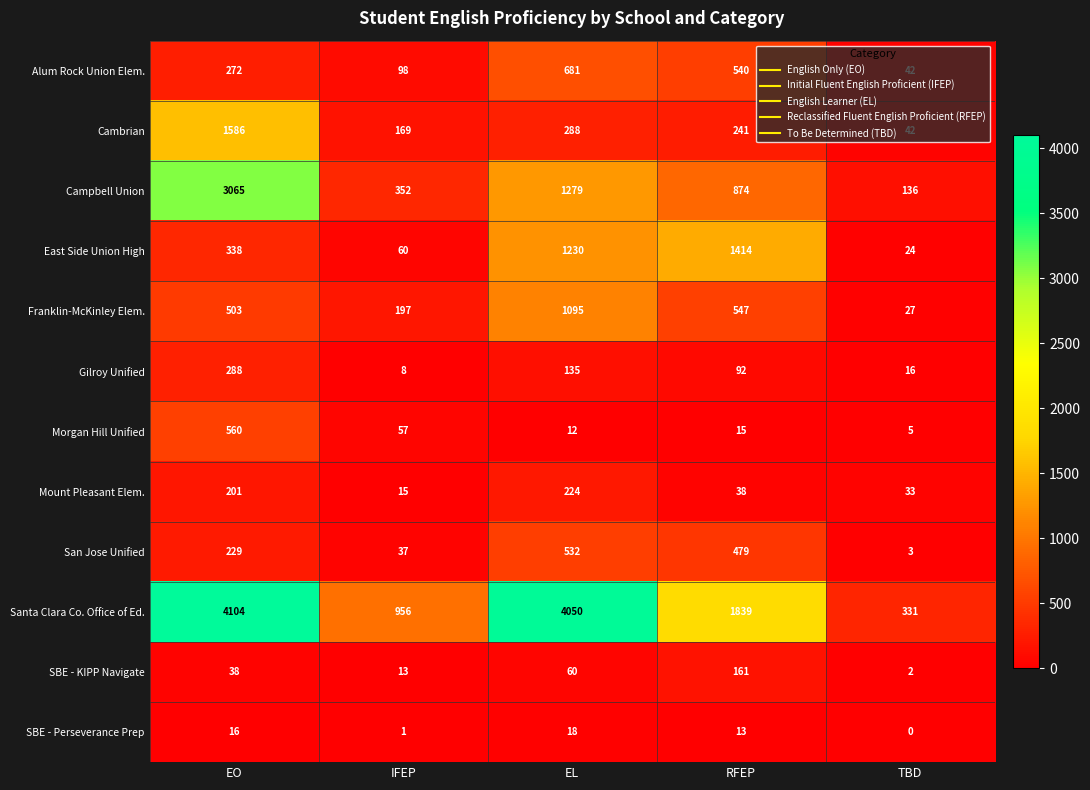

Is it true that Franklin-McKinley Elem. equals 317 at EO?

False